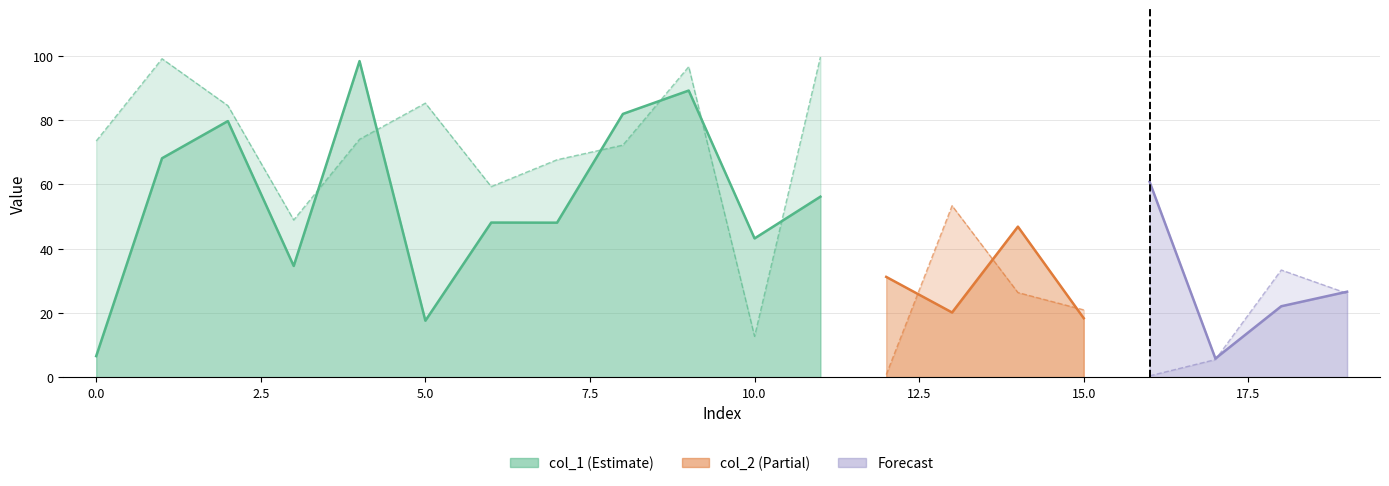

Reading left to right, transcribe all the data shown in this chart.

col_1: 0=6.5	1=68.2	2=79.7	3=34.6	4=98.4	5=17.6	6=48.1	7=48.1	8=82.0	9=89.2	10=43.2	11=56.2	12=31.2	13=20.1	14=46.9	15=18.3	16=60.8	17=5.8	18=22.1	19=26.6
col_2: 0=73.5	1=99.2	2=84.6	3=48.9	4=74.1	5=85.3	6=59.3	7=67.7	8=72.3	9=96.7	10=12.7	11=99.7	12=0.8	13=53.4	14=26.3	15=20.9	16=0.4	17=5.5	18=33.4	19=26.1